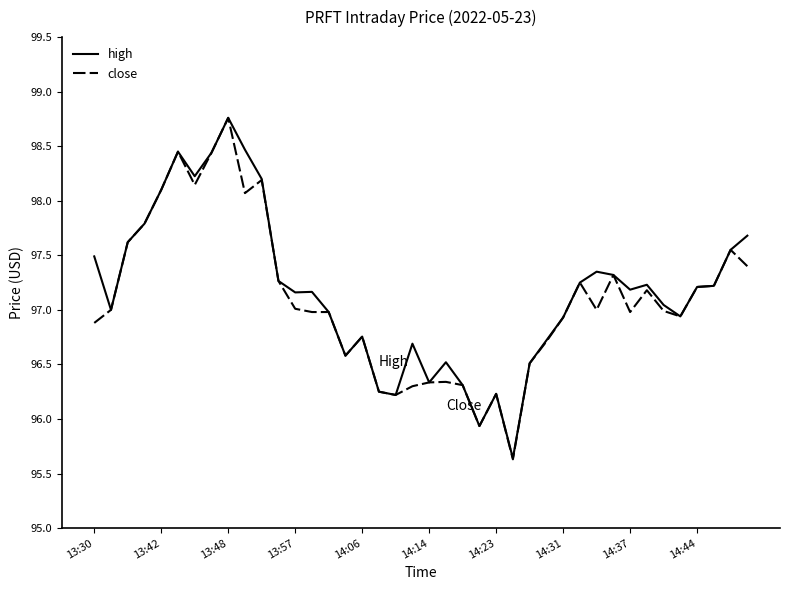

What are all the series names shown in the legend?

high, close